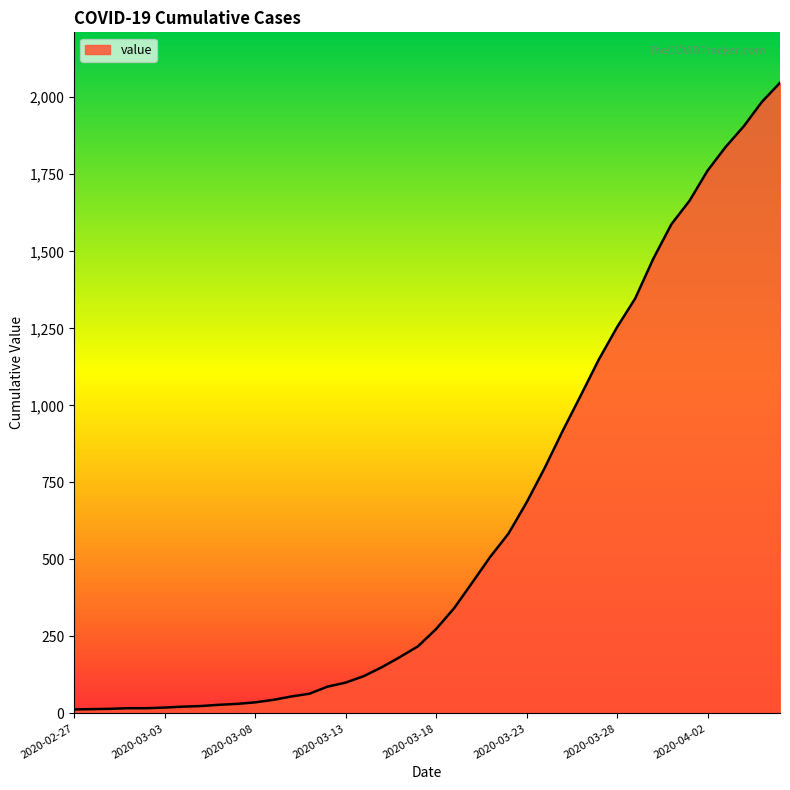

What is the maximum value shown in the chart?

2047